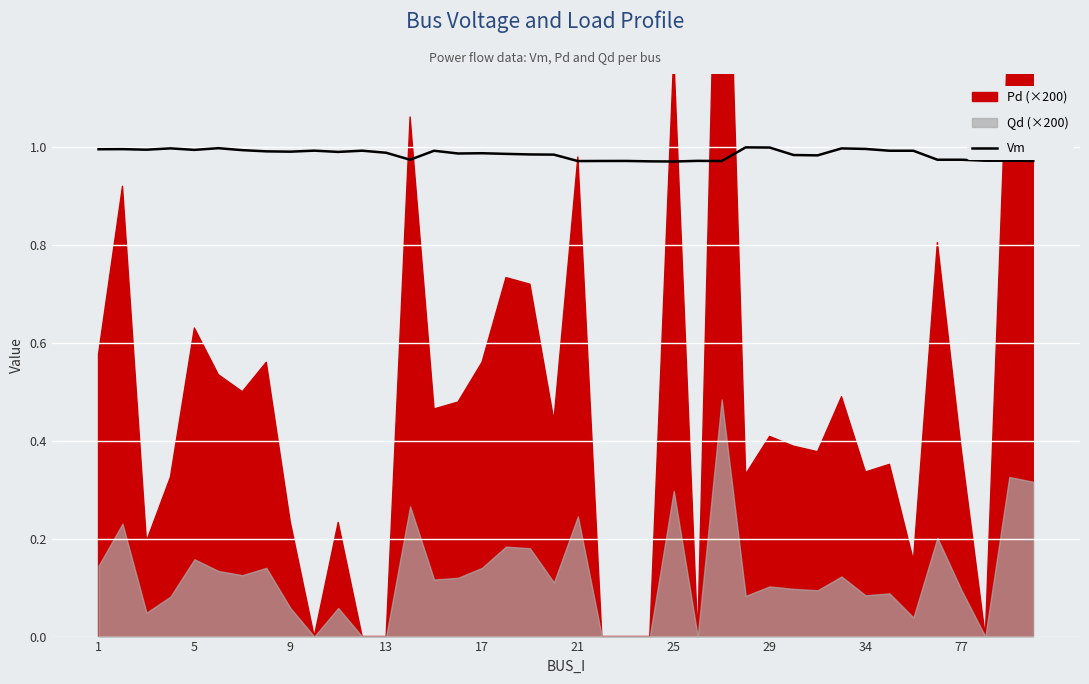

Is it true that Vm equals 0.3 at 5?

False